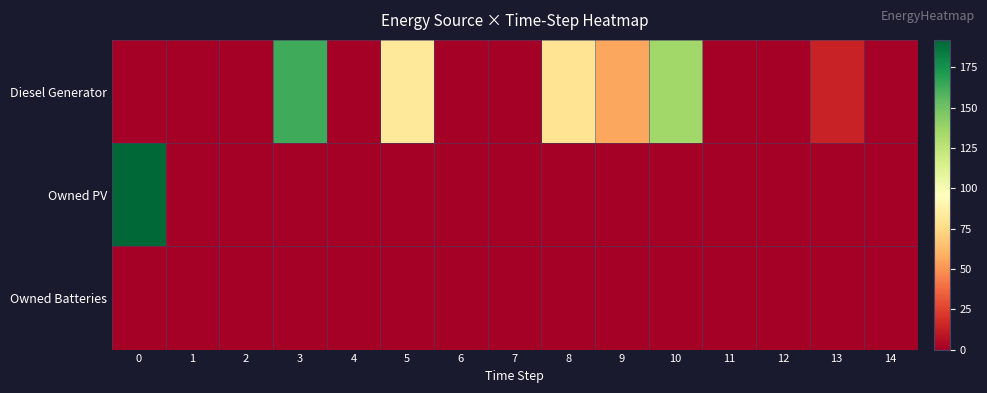

Reading left to right, what are all the values shown in this chart?

Diesel Generator: 0=0	1=0	2=0	3=163	4=0	5=83	6=0	7=0	8=80	9=56	10=135	11=0	12=0	13=14	14=1
Owned PV: 0=192	1=0	2=0	3=0	4=0	5=0	6=0	7=0	8=0	9=0	10=0	11=0	12=0	13=0	14=0
Owned Batteries: 0=0	1=0	2=0	3=0	4=0	5=0	6=0	7=0	8=0	9=0	10=0	11=0	12=0	13=0	14=0